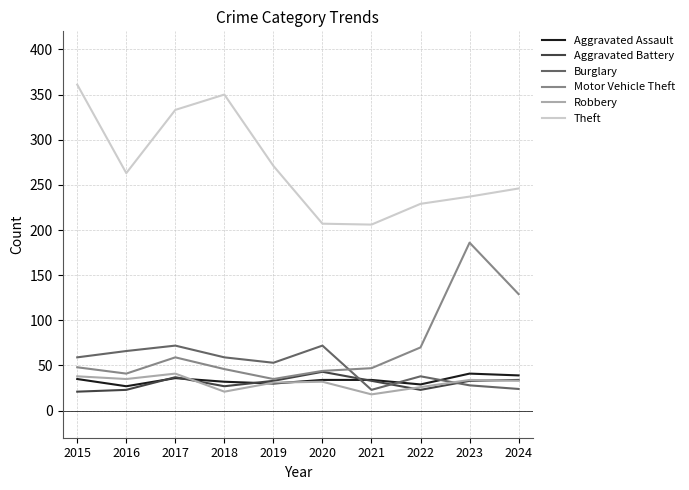

What is the total value across all series at 2022?

415